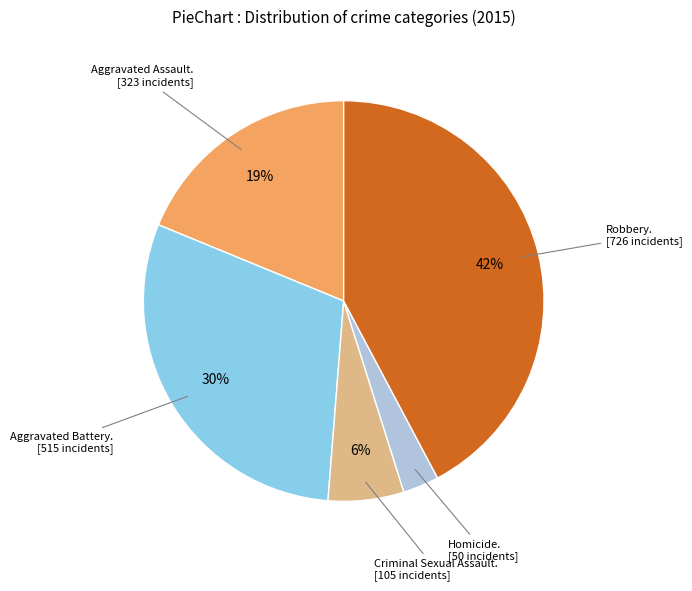

To the nearest percent, what is the difference between the largest and smallest slice percentages?

39%